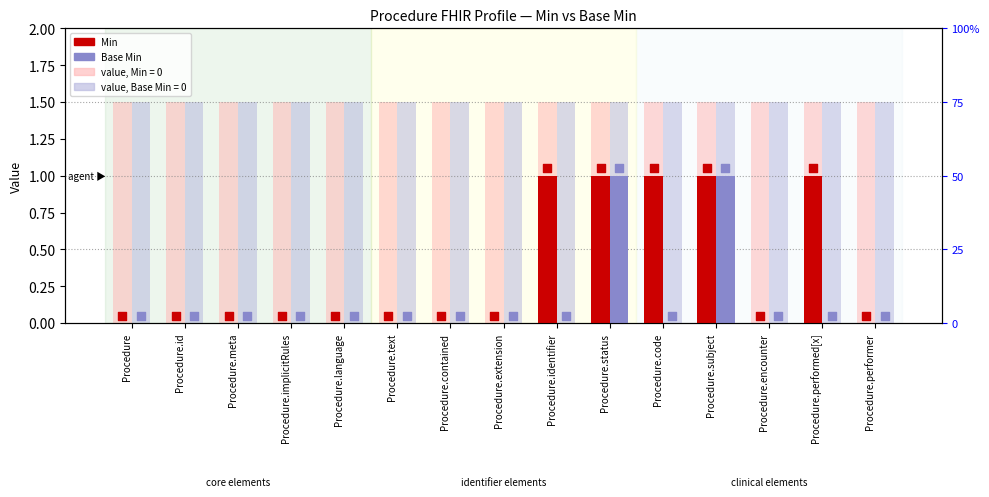

At which category is the sum across all series the highest?

Procedure.status